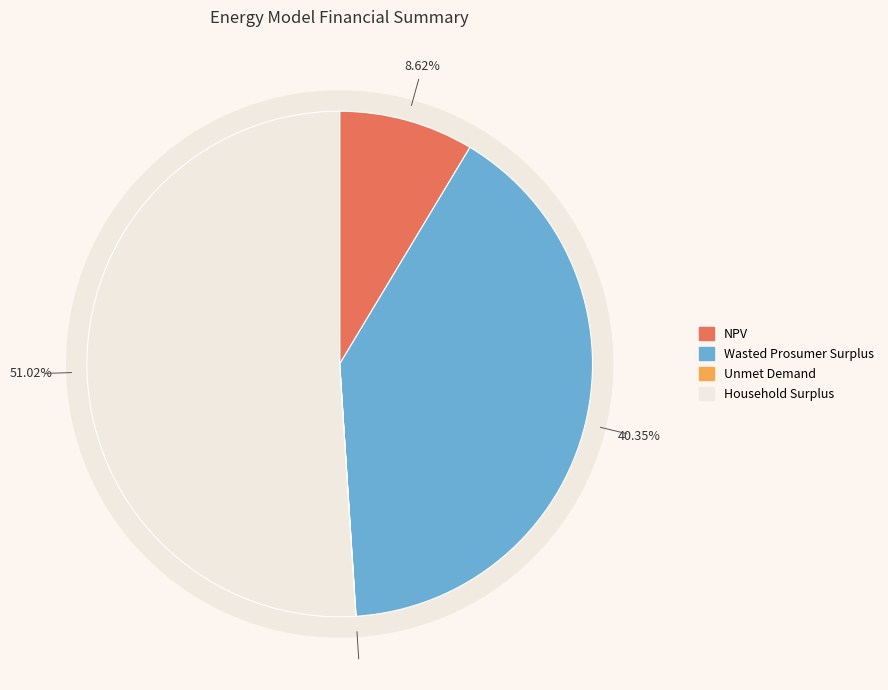

What is the smallest slice in the pie chart?

Unmet Demand